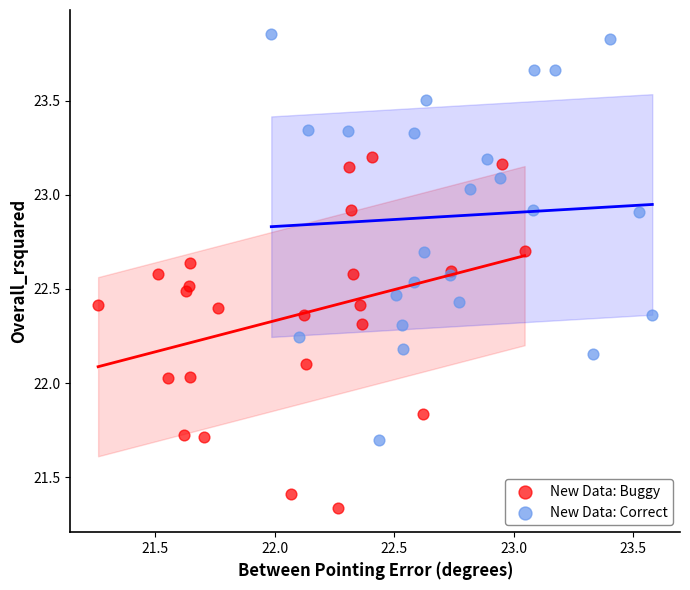

Which series contains the highest Y value?

New Data: Correct